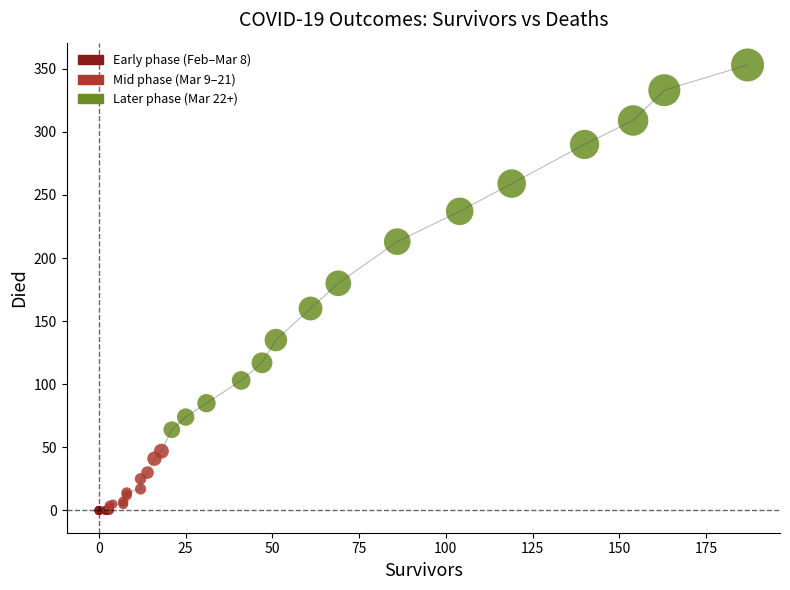

What Y value in the scatter plot is closest to 176?

180